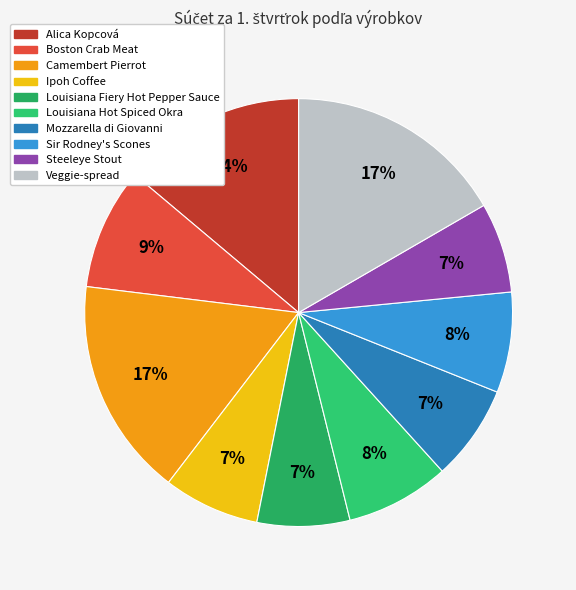

How many slices are in this pie chart?

10